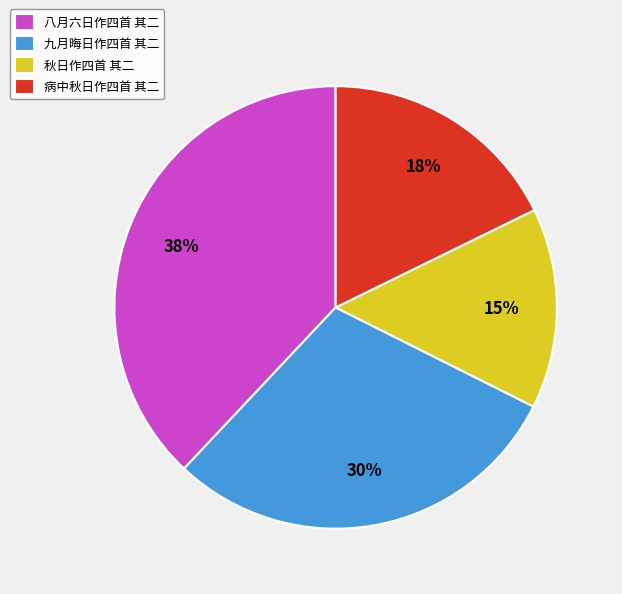

Count the number of slices in the pie.

4